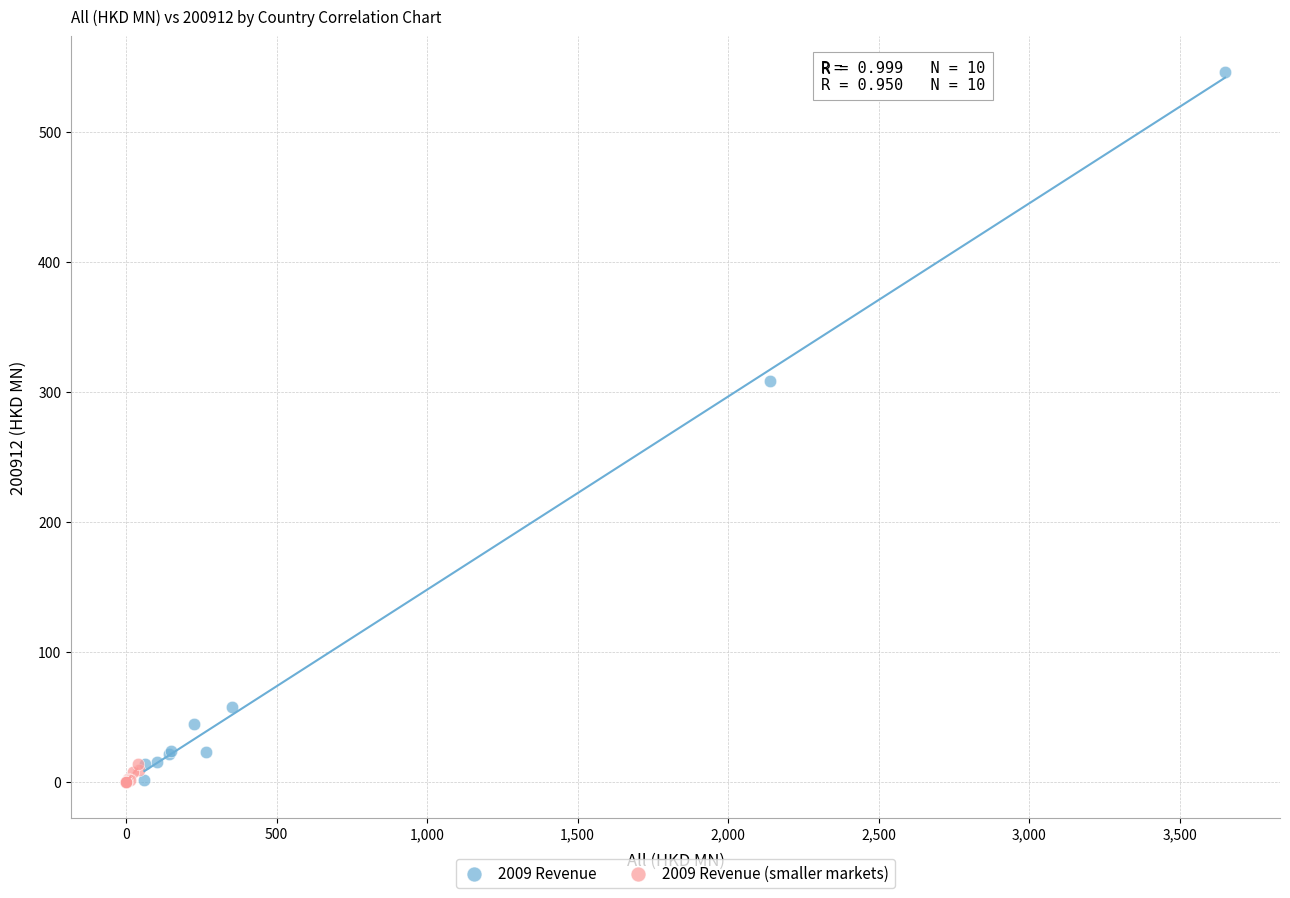

Which series contains the highest Y value?

2009 Revenue